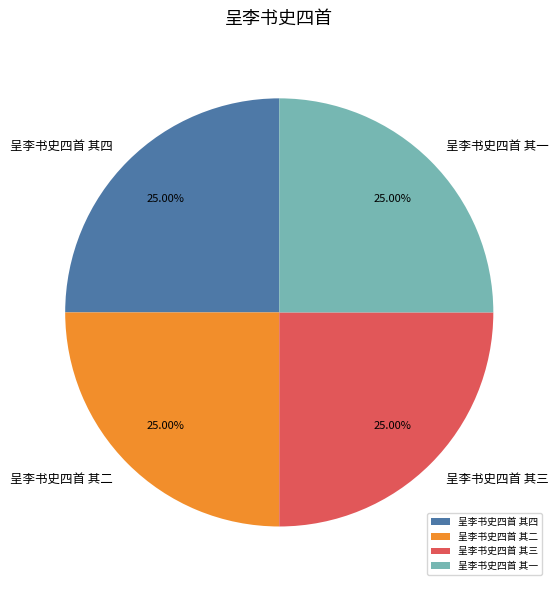

What is the total percentage of 呈李书史四首 其二 and 呈李书史四首 其三?

50.0%